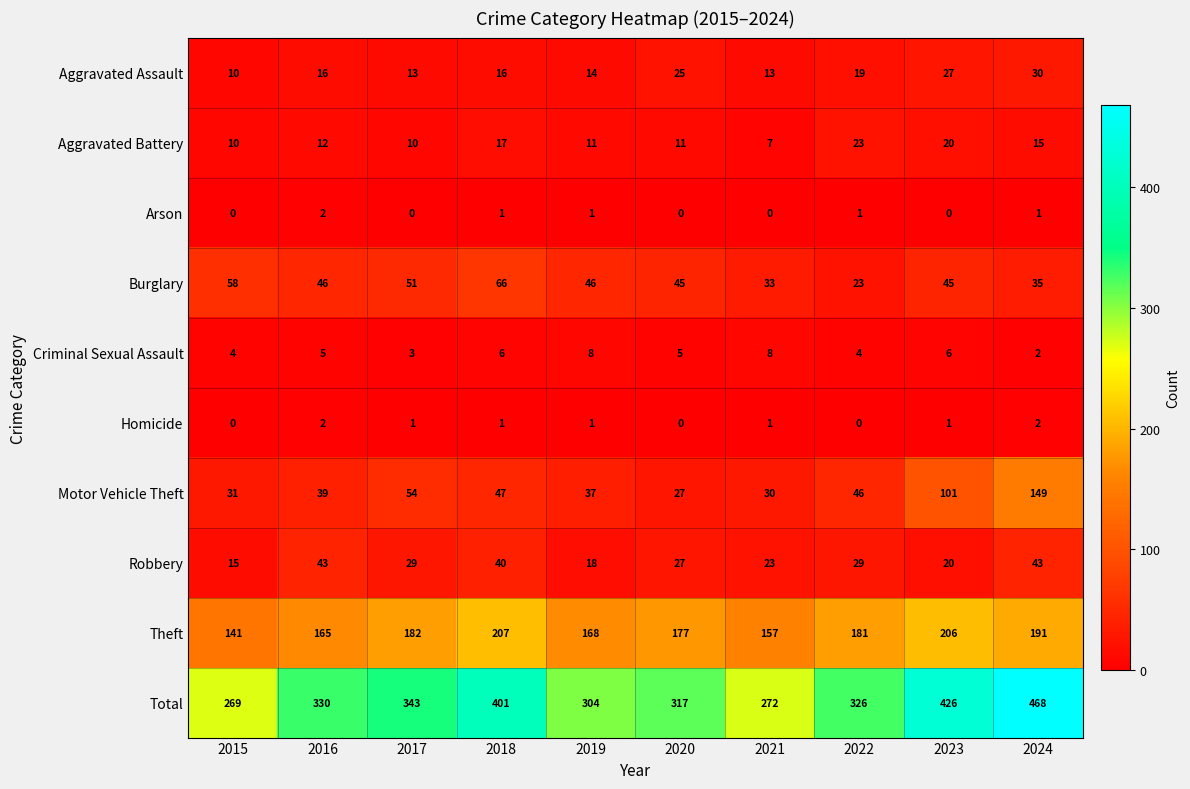

What is the spread (max minus min) of values at 2023?

426